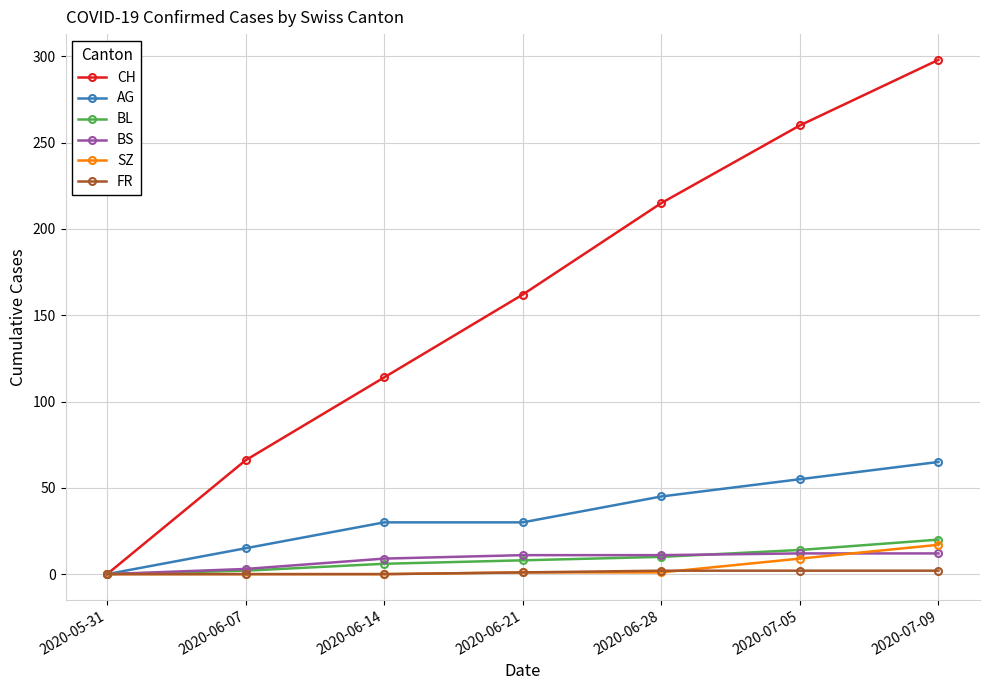

Which series has the widest spread of values?

CH